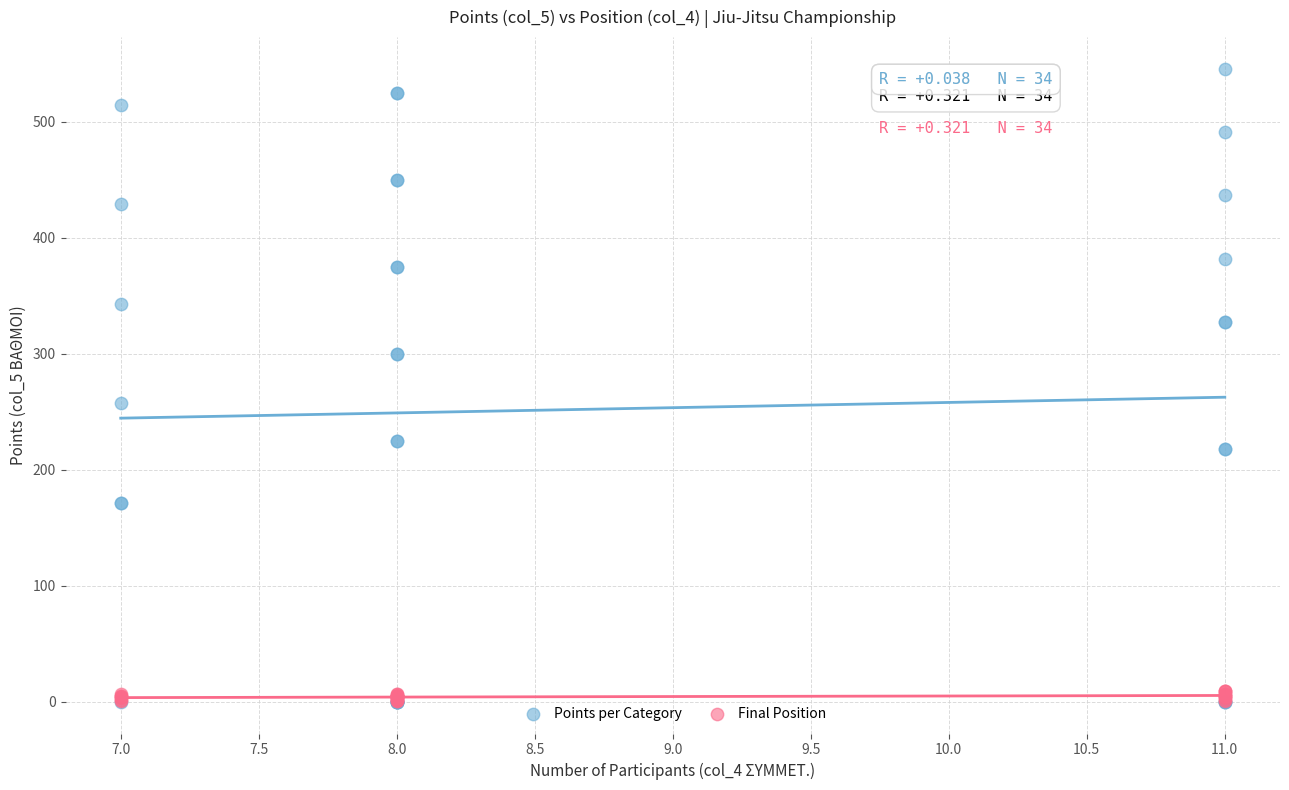

What are all the series names shown in the legend?

Points per Category, Final Position